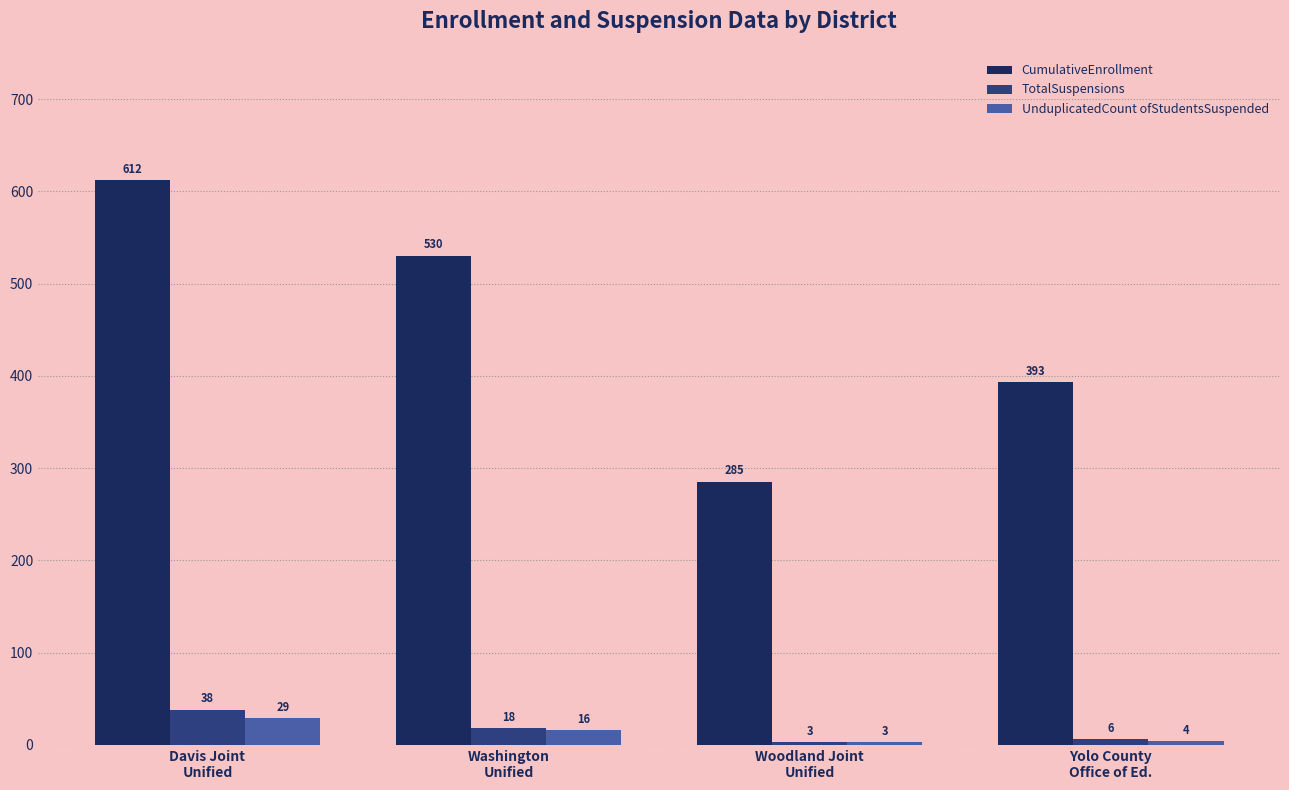

How many groups of bars are there?

4